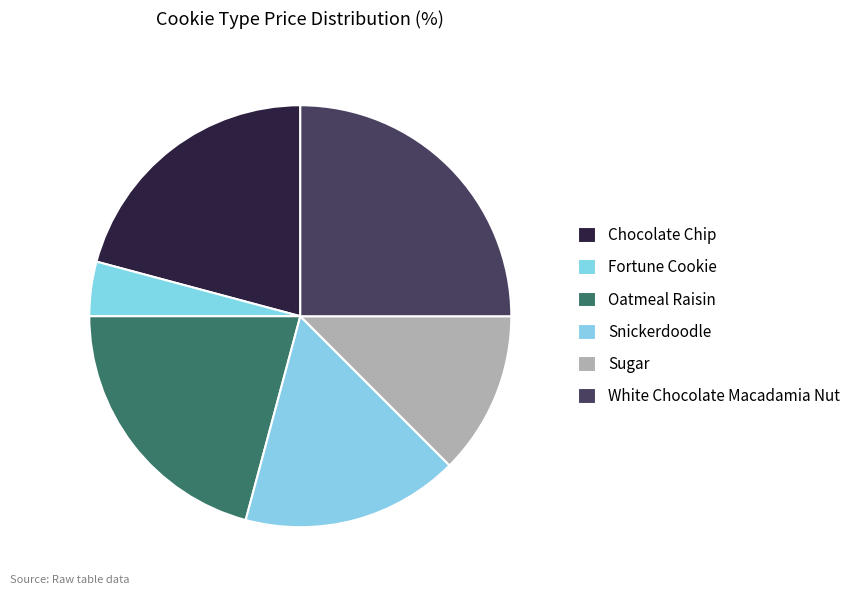

How many segments does this pie chart have?

6